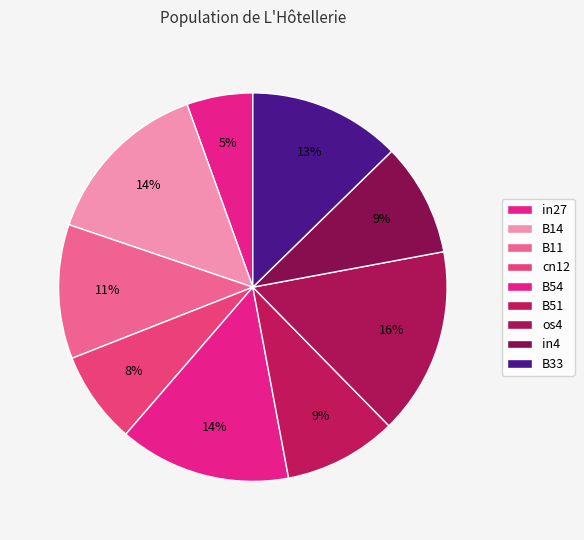

Which has a higher value, B54 or in4?

B54